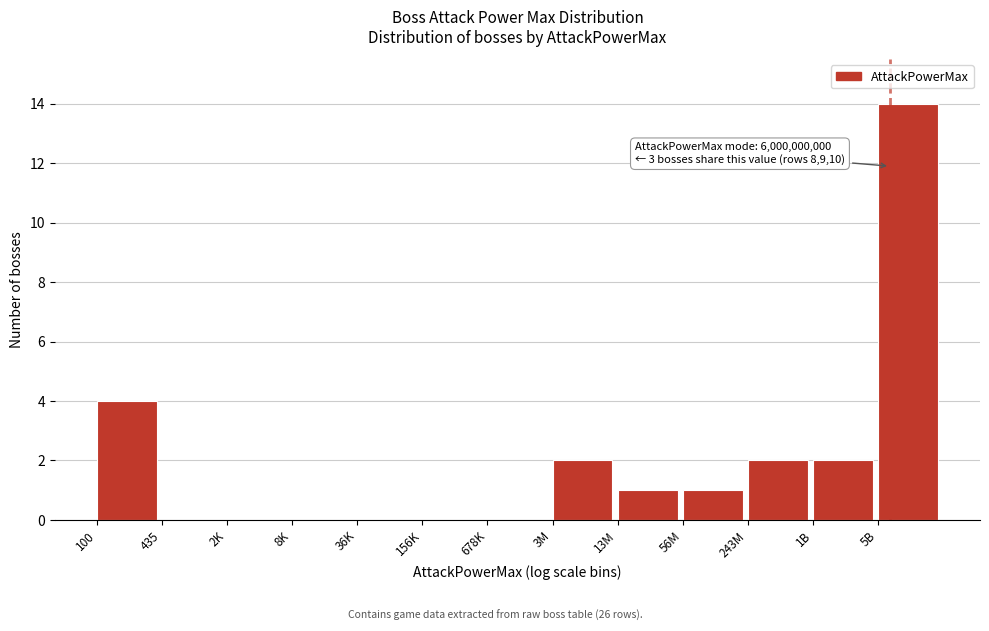

Reading left to right, extract all data points from this chart.

100=4	435=0	2K=0	8K=0	36K=0	156K=0	678K=0	3M=2	13M=1	56M=1	243M=2	1B=2	5B=14